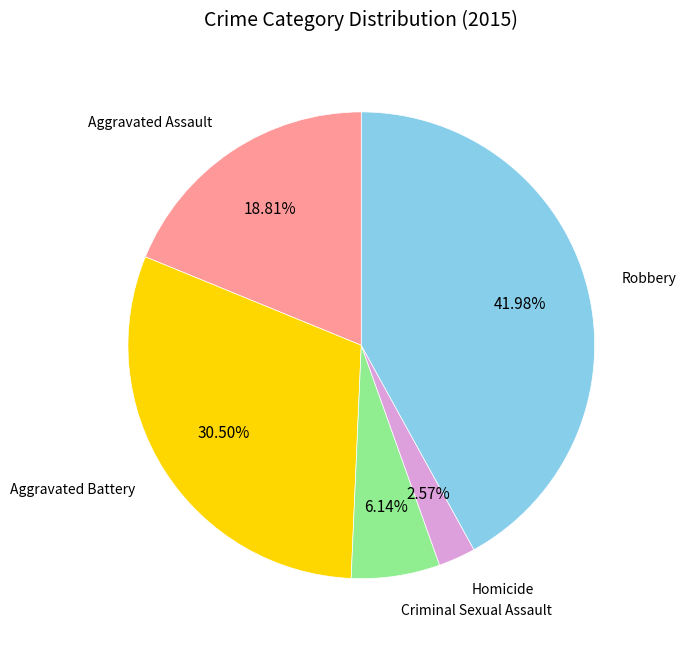

Is there any slice that represents more than half of the pie?

No